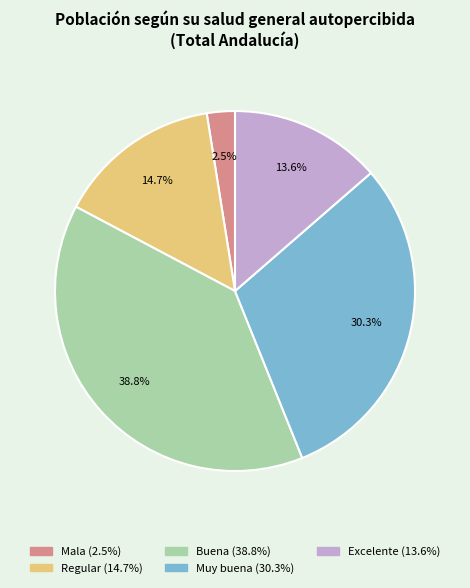

To the nearest percent, what is the combined percentage of Buena and Regular?

54%